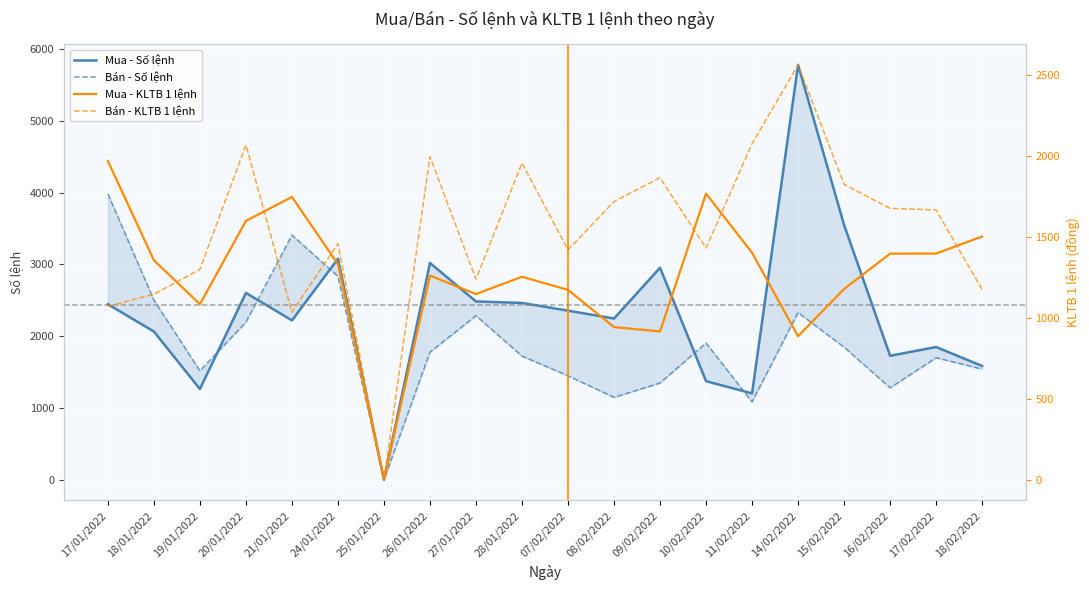

List the series in order of their peak value, highest first.

Mua - Số lệnh, Bán - Số lệnh, Bán - KLTB 1 lệnh, Mua - KLTB 1 lệnh